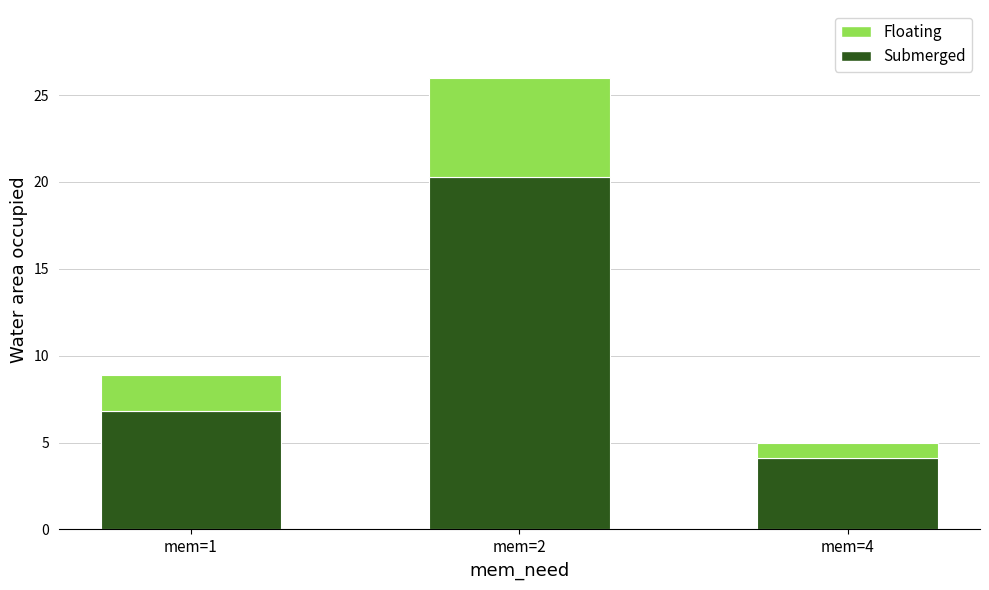

At which label does Submerged first exceed 6?

mem=1